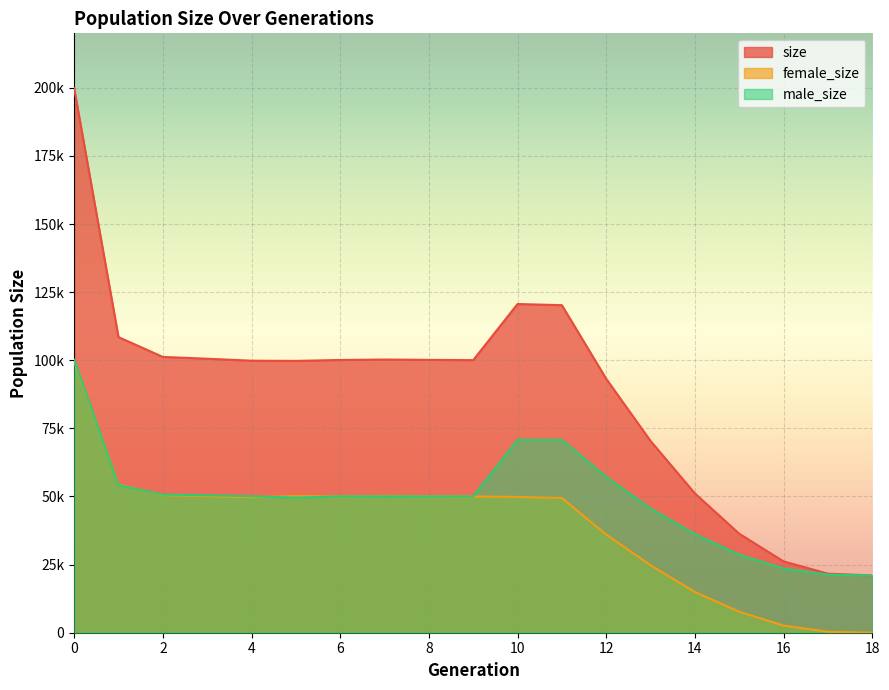

At which category does male_size reach its first local peak?

6